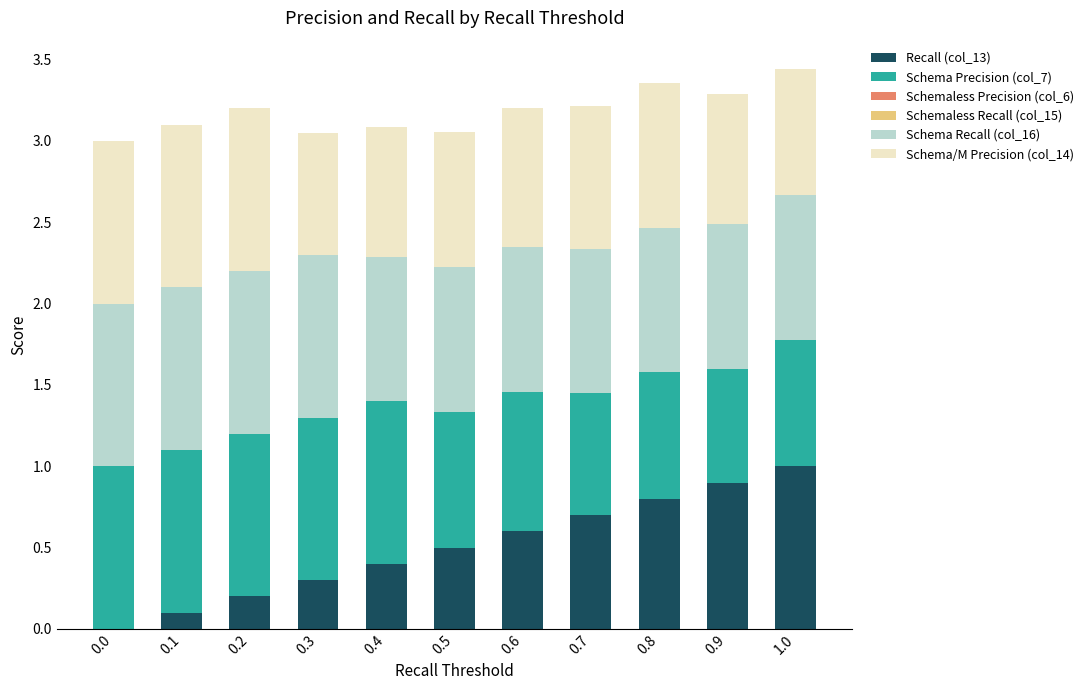

Which category has the highest value in the Recall (col_13) series?

1.0